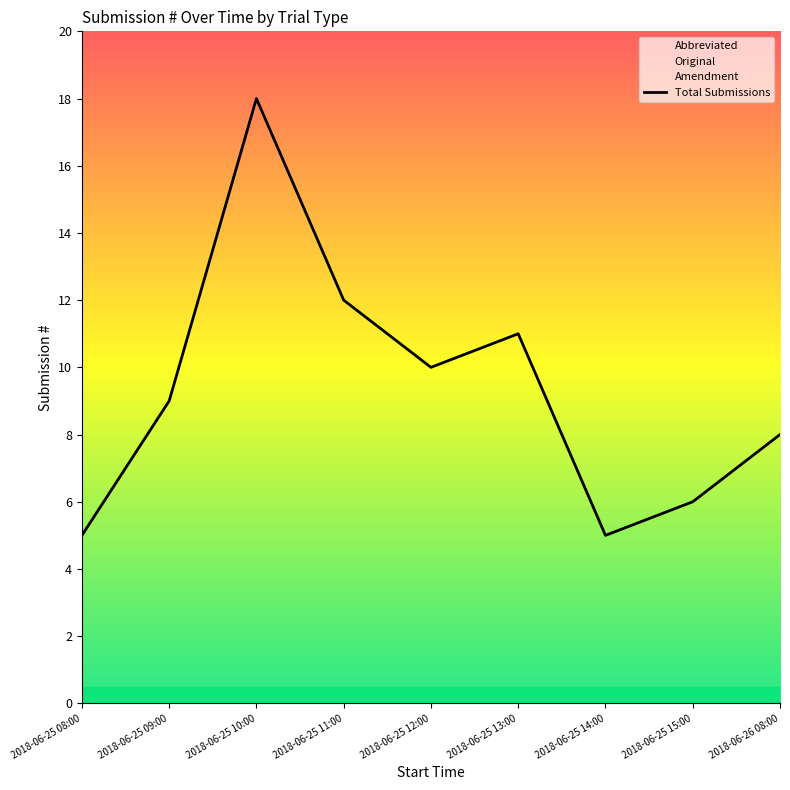

At which label is the value closest to 11?

2018-06-25 13:00